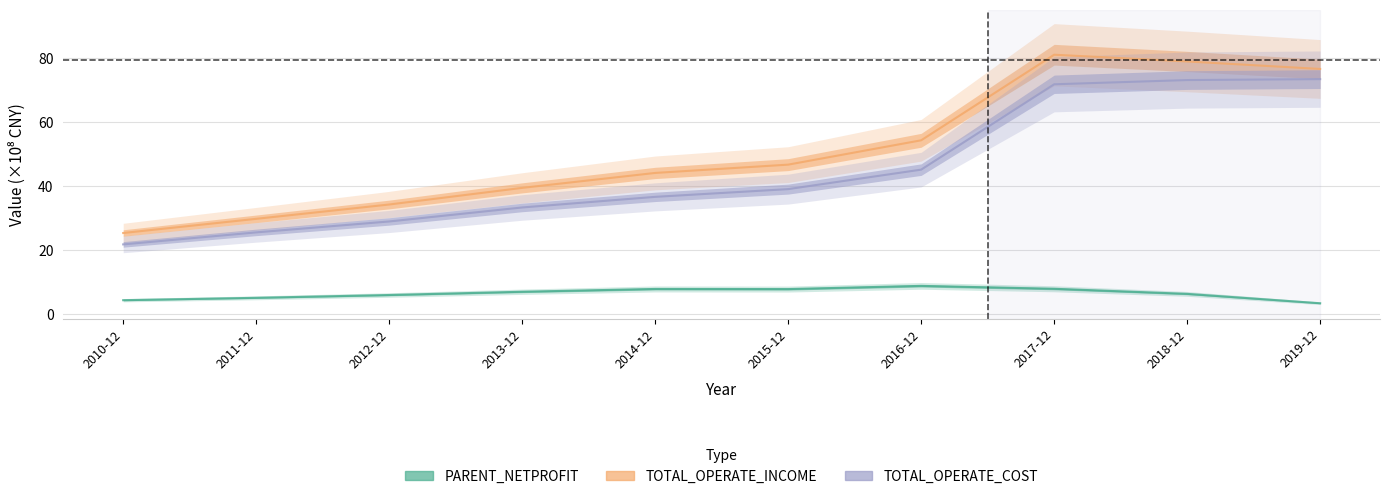

Reading left to right, extract all data points from this chart.

PARENT_NETPROFIT: 2010-12=4.3	2011-12=5.0	2012-12=5.9	2013-12=6.9	2014-12=7.8	2015-12=7.7	2016-12=8.7	2017-12=7.8	2018-12=6.2	2019-12=3.3
TOTAL_OPERATE_INCOME: 2010-12=25.3	2011-12=29.7	2012-12=34.2	2013-12=39.4	2014-12=44.0	2015-12=46.6	2016-12=54.2	2017-12=81.0	2018-12=78.8	2019-12=76.5
TOTAL_OPERATE_COST: 2010-12=21.7	2011-12=25.5	2012-12=28.9	2013-12=33.2	2014-12=36.5	2015-12=39.0	2016-12=45.1	2017-12=71.7	2018-12=73.0	2019-12=73.3